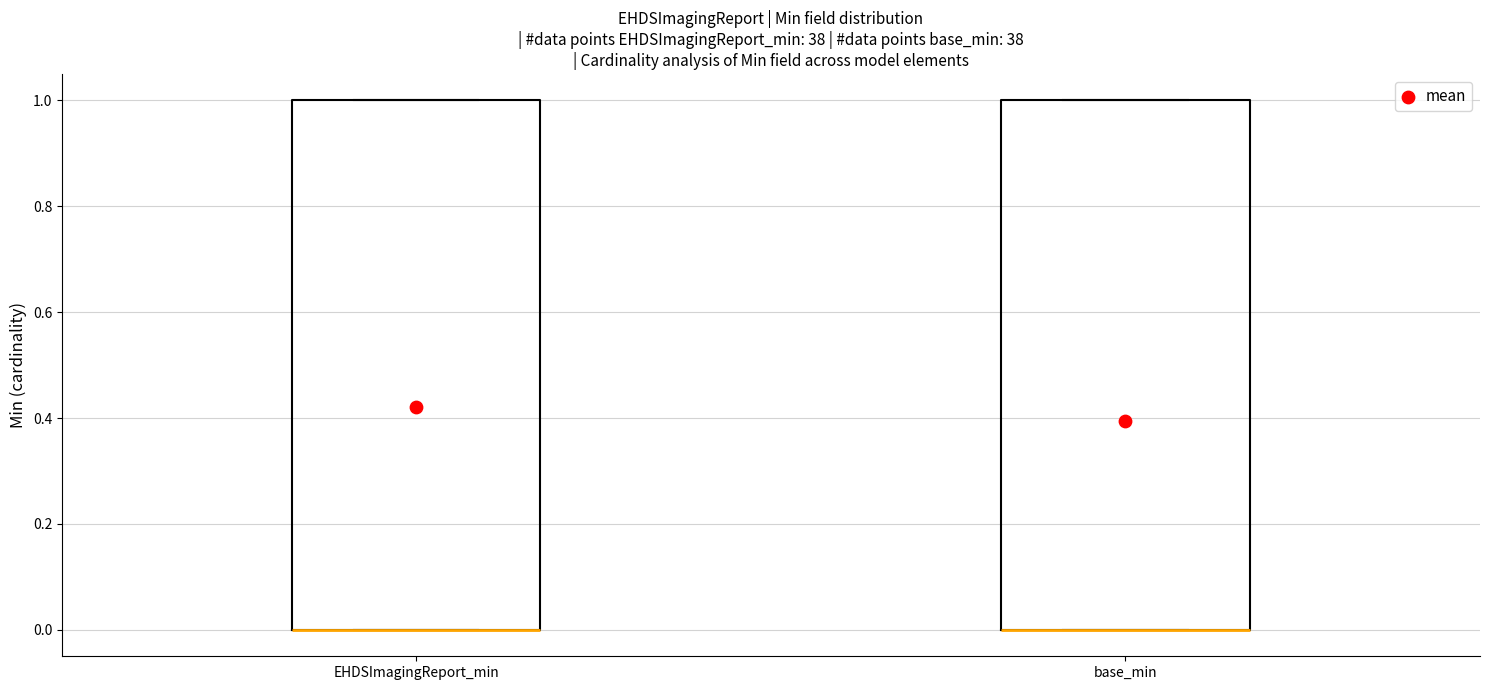

Reading left to right, transcribe this box plot: for each box, give where its median line is, the range the box spans, and where its two whiskers end, as read against the y-axis. The values are not printed on the chart, so give them approximately, as read against the axis.

EHDSImagingReport_min: median 0 (drawn on the box's lower edge), box 0 to 1, whiskers 0 to 1
base_min: median 0 (drawn on the box's lower edge), box 0 to 1, whiskers 0 to 1